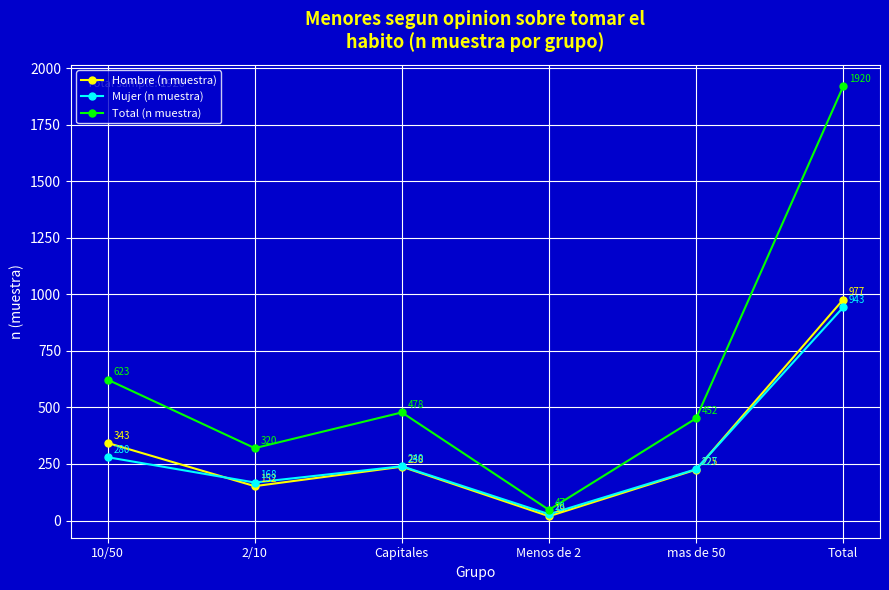

At which category does Total (n muestra) reach its first local valley?

2/10